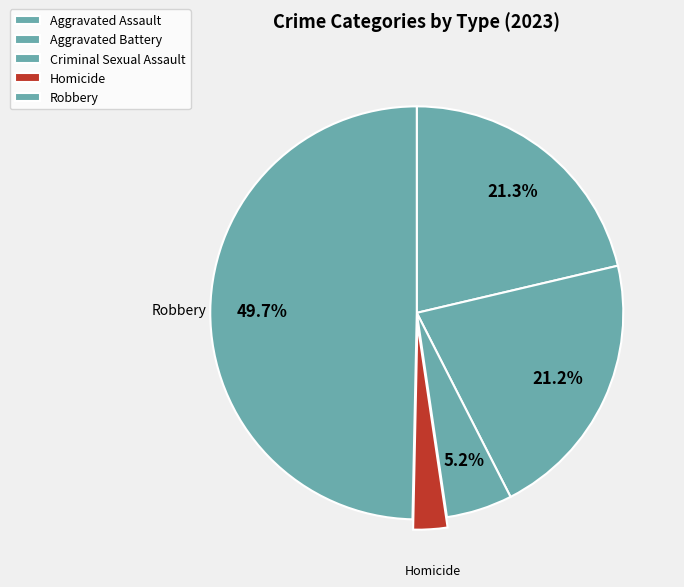

To the nearest percent, what percentage of the pie is Aggravated Assault?

21%